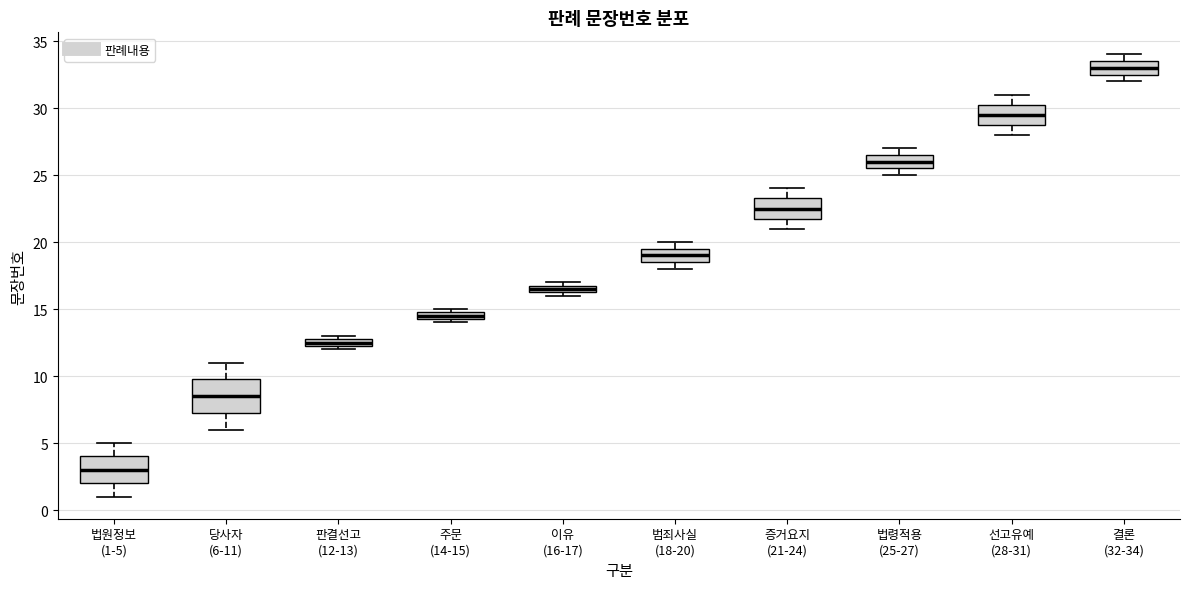

Which box's median line is the lowest?

법원정보 (1-5)